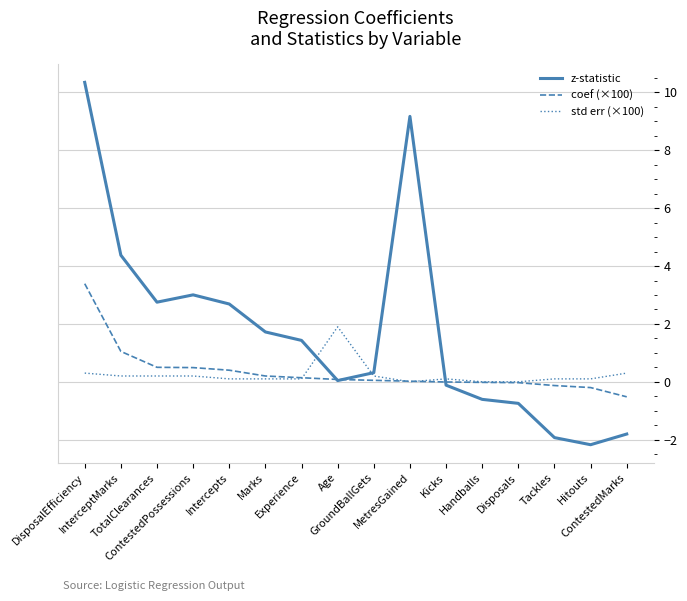

Which series has the largest total across all categories?

z-statistic